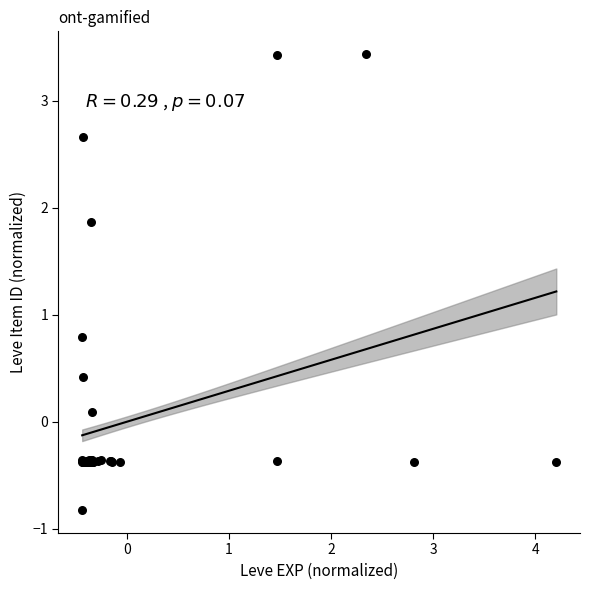

What Y value in the scatter plot is closest to 1?

0.8